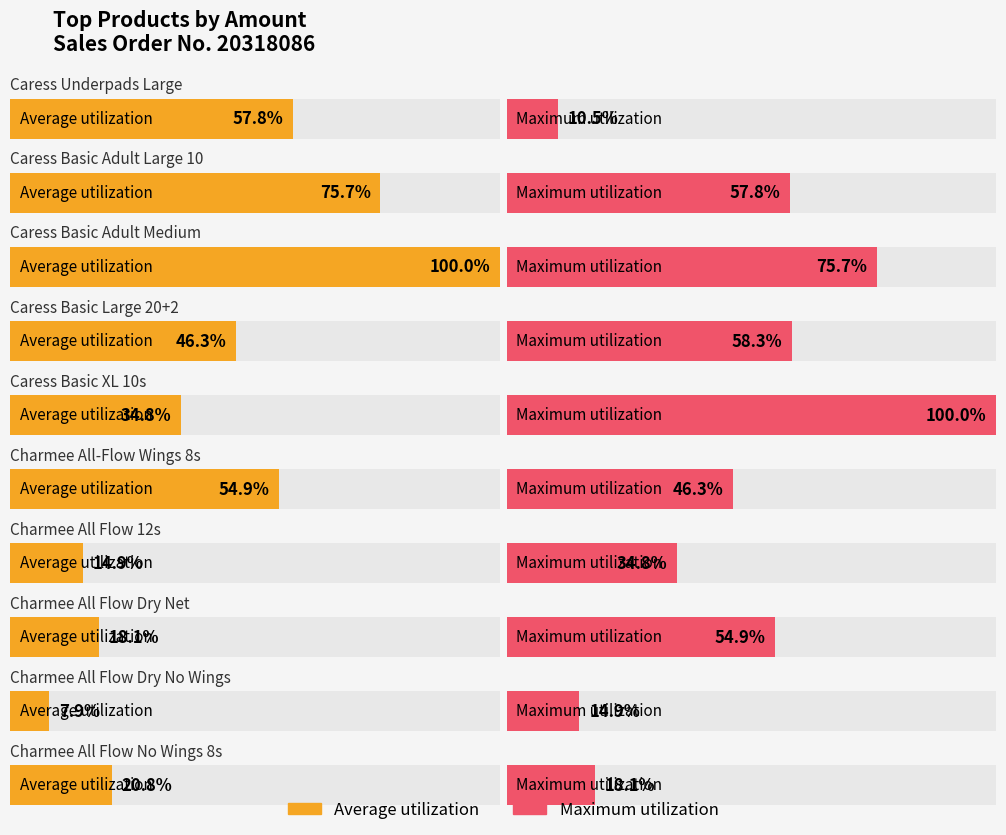

At which category is the sum across all series the highest?

Caress Basic Adult Medium